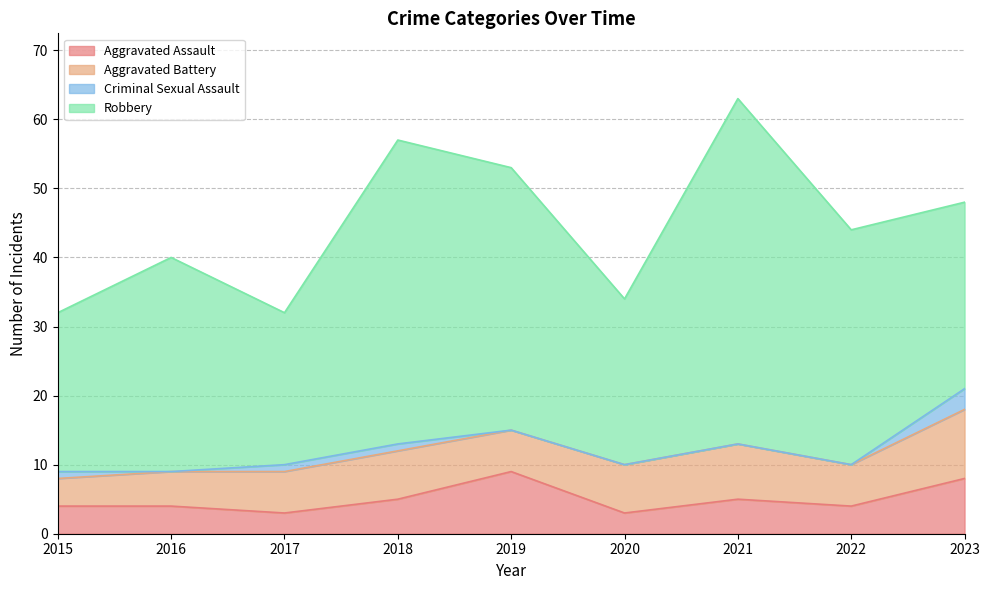

Reading left to right, extract all data points from this chart.

Aggravated Assault: 2015=4	2016=4	2017=3	2018=5	2019=9	2020=3	2021=5	2022=4	2023=8
Aggravated Battery: 2015=4	2016=5	2017=6	2018=7	2019=6	2020=7	2021=8	2022=6	2023=10
Criminal Sexual Assault: 2015=1	2016=0	2017=1	2018=1	2019=0	2020=0	2021=0	2022=0	2023=3
Robbery: 2015=23	2016=31	2017=22	2018=44	2019=38	2020=24	2021=50	2022=34	2023=27